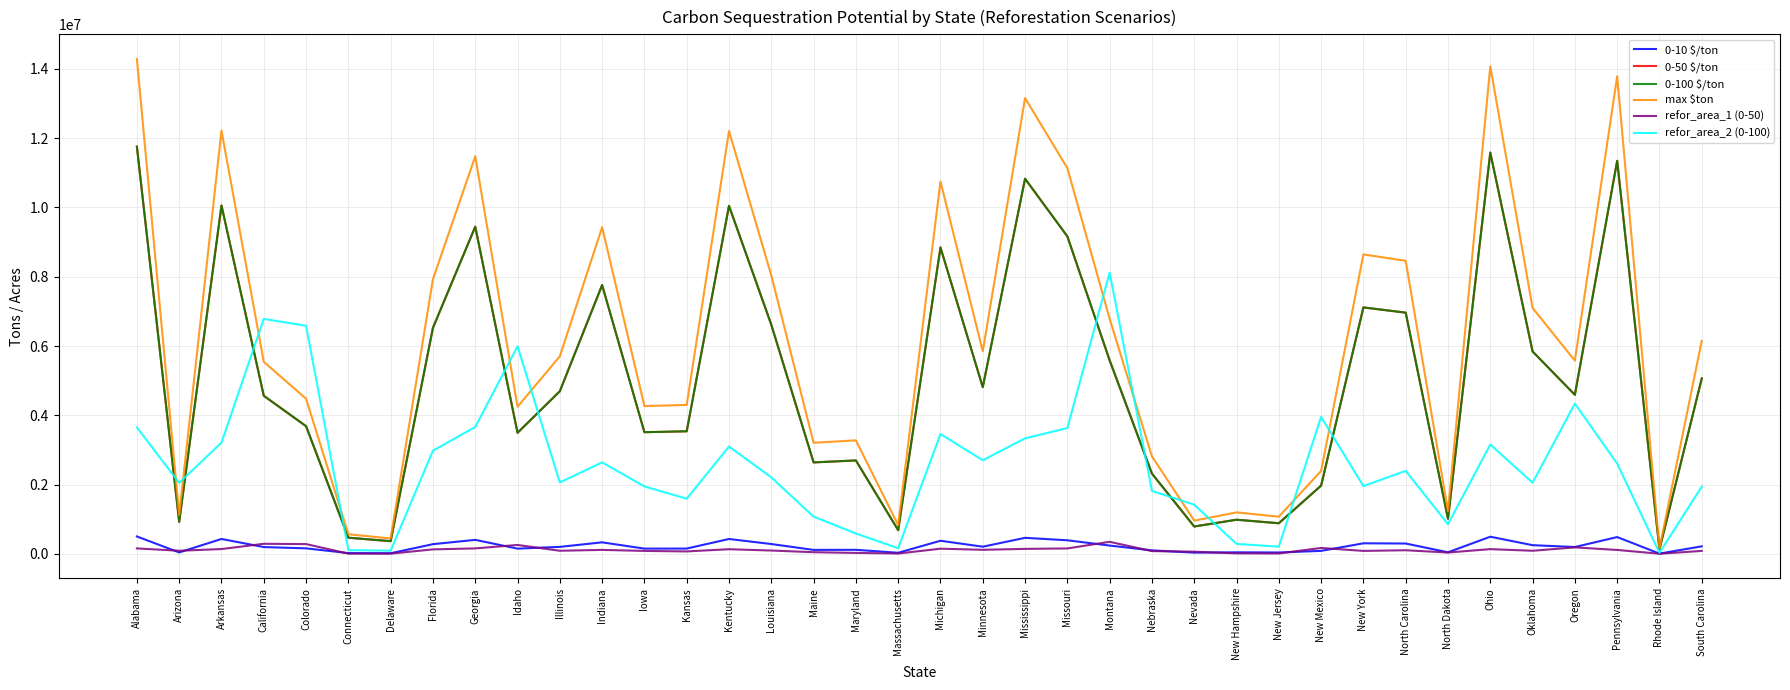

At which label is 0-50 $/ton closest to 5942732?

Oklahoma